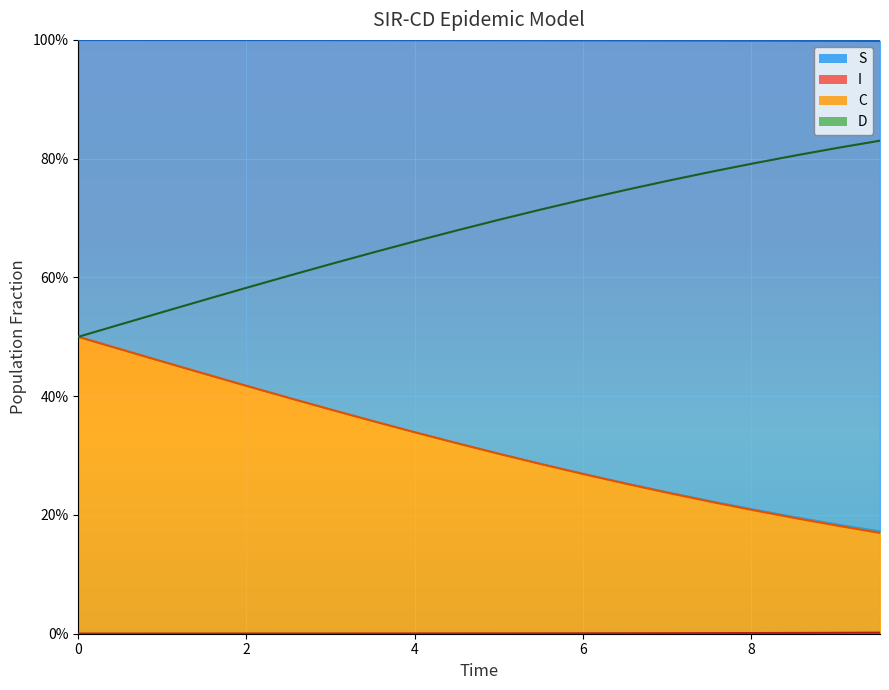

True or false: I and D cross at least once.

False